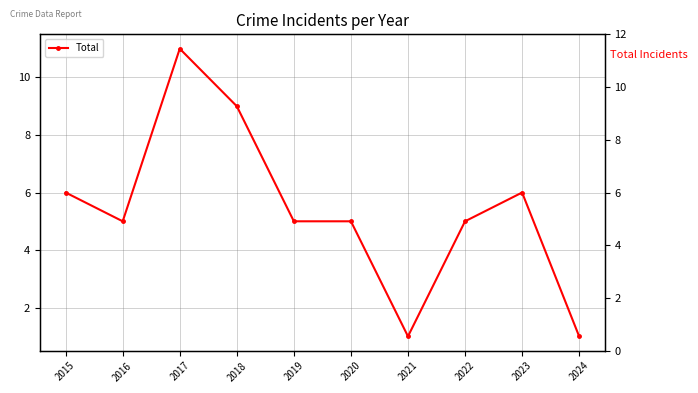

Where does the data first go above 5?

2015